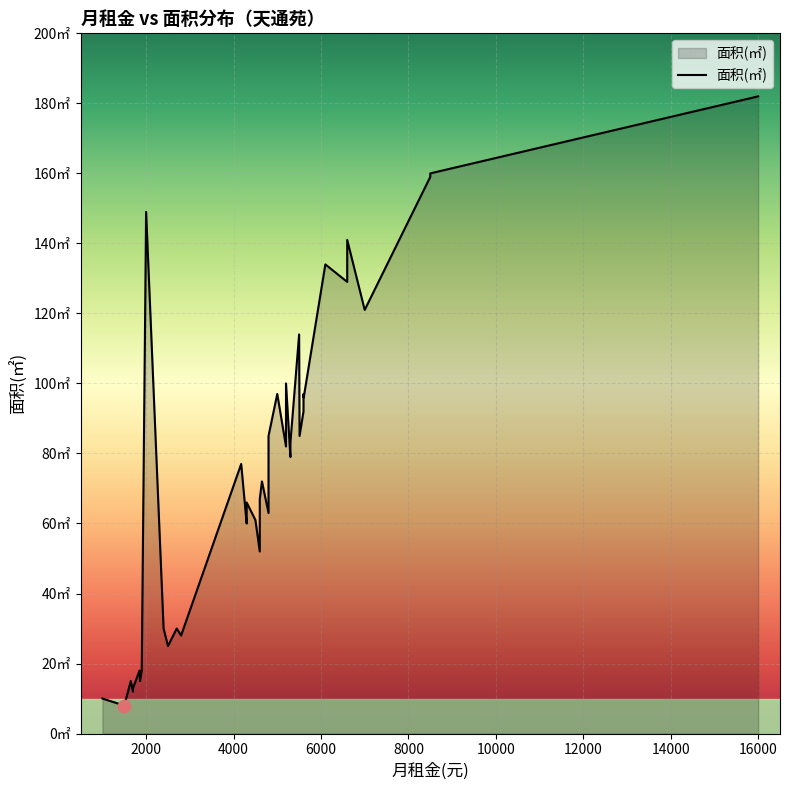

What is the change in value from 5200 to 2400?

-70